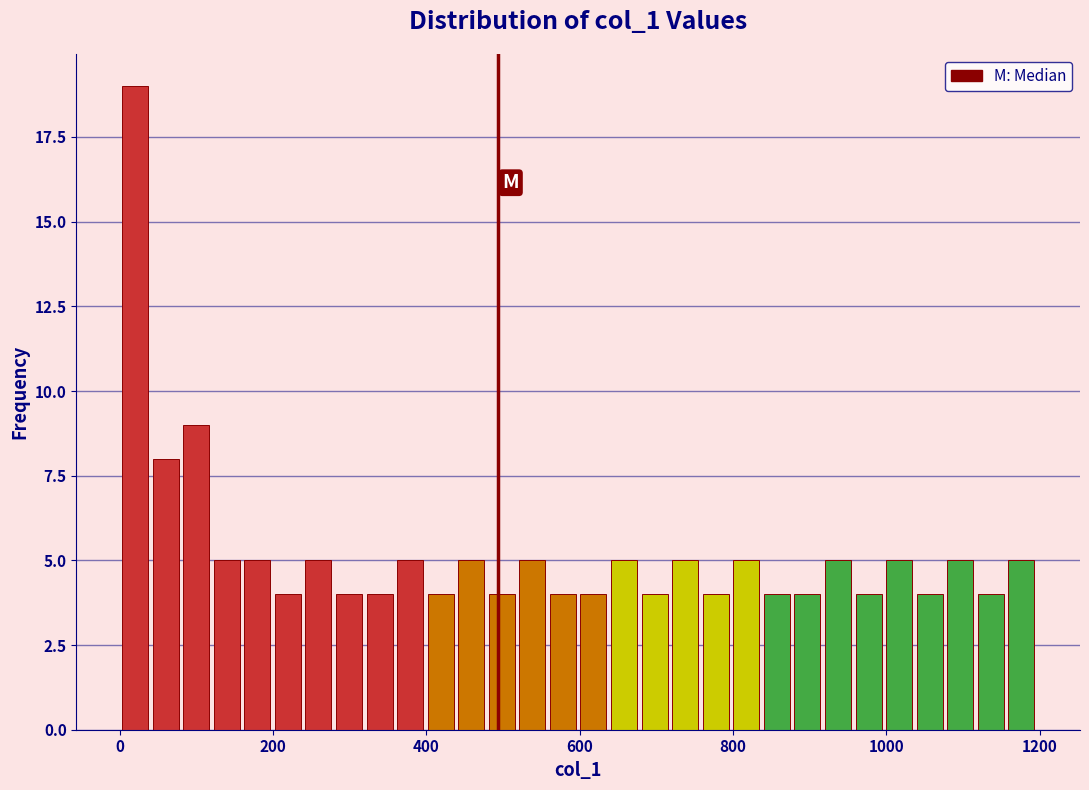

Around what value on the x-axis is the tallest bar? Give the approximate position of its centre, as read against the axis.

20